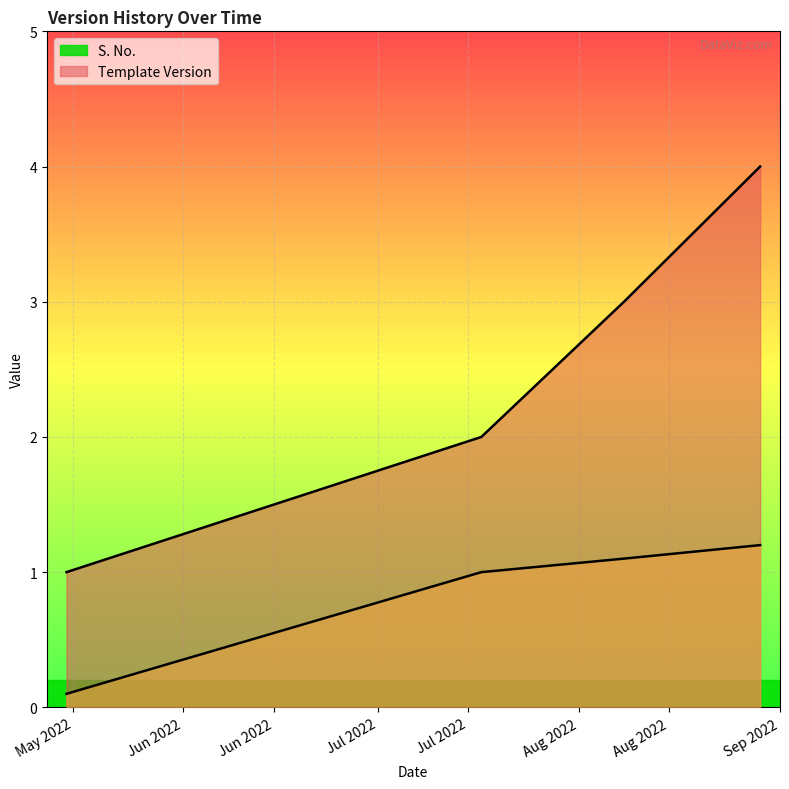

What is the difference between the maximum and minimum values in the Template Version series?

1.1